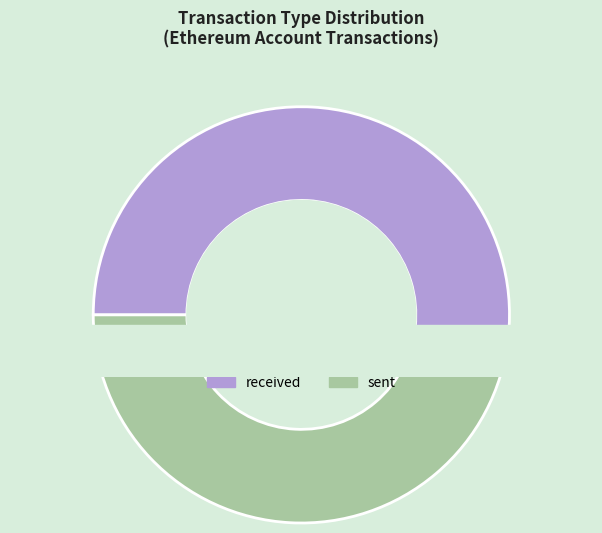

Combined, do received and sent account for over 50%?

Yes